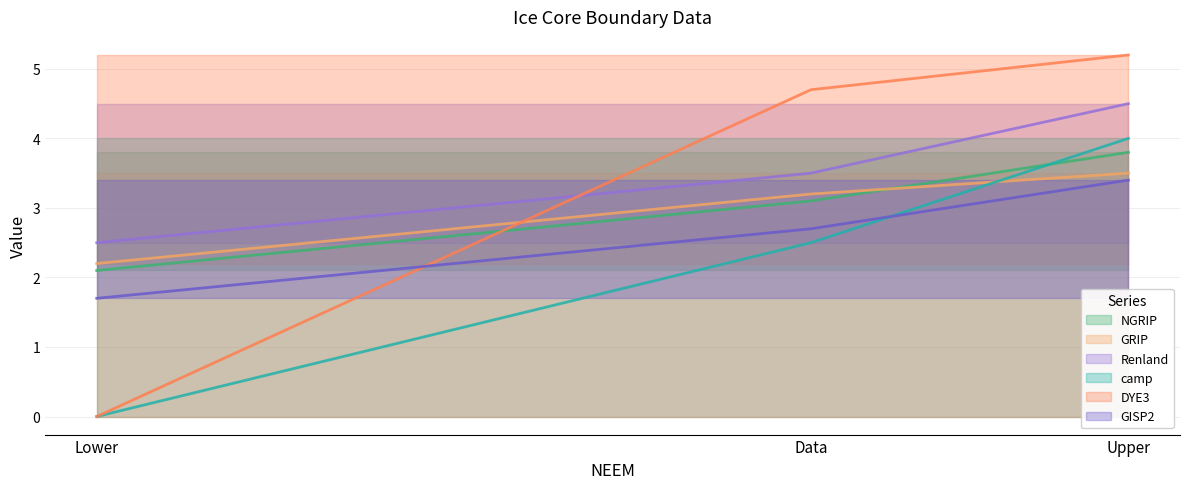

Reading right to left, list all the values displayed in this chart.

NGRIP: Upper=3.8	Data=3.1	Lower=2.1
GRIP: Upper=3.5	Data=3.2	Lower=2.2
Renland: Upper=4.5	Data=3.5	Lower=2.5
camp: Upper=4.0	Data=2.5	Lower=0.0
DYE3: Upper=5.2	Data=4.7	Lower=0.0
GISP2: Upper=3.4	Data=2.7	Lower=1.7